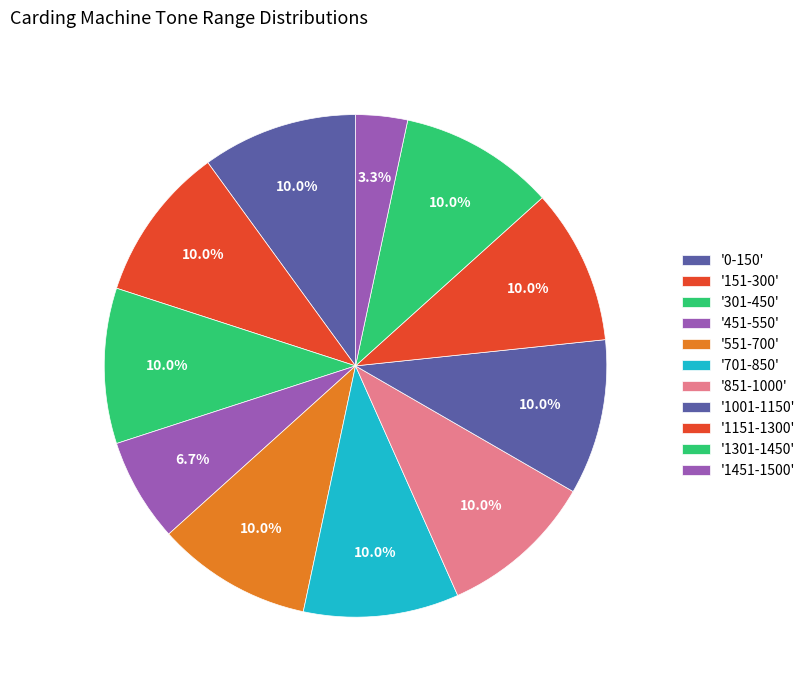

How many slices are in this pie chart?

11